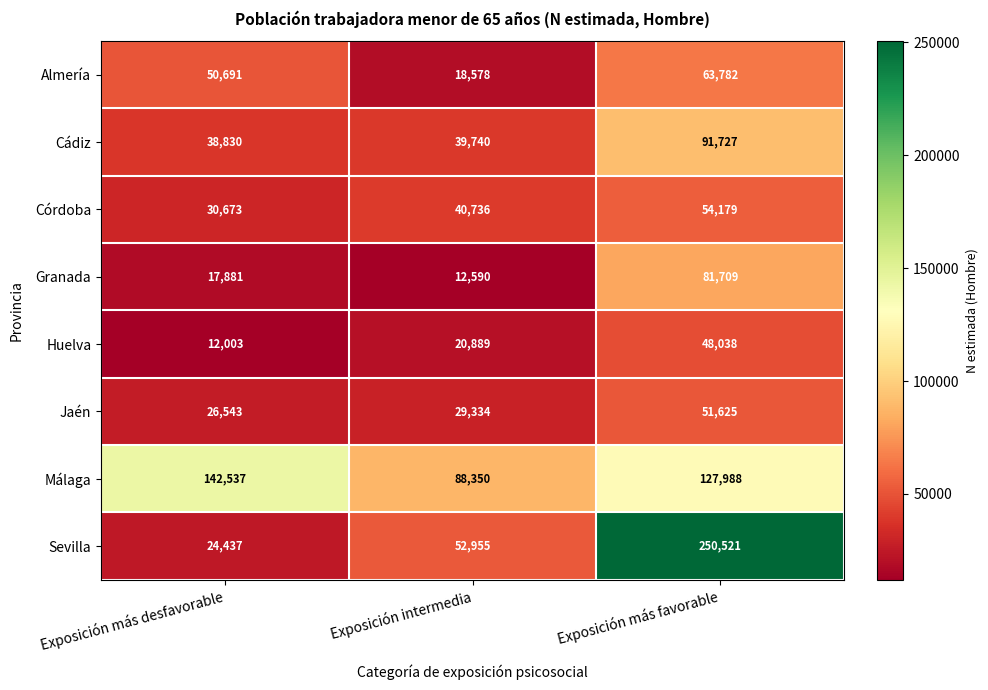

How many Córdoba values are between 30673 and 54179?

3